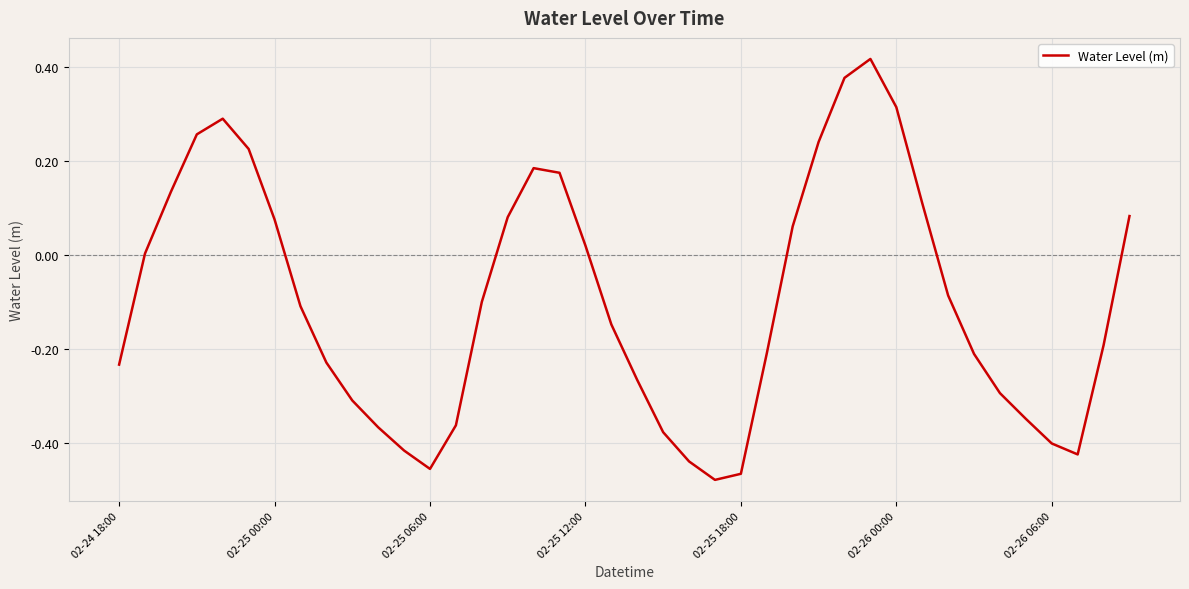

What is the difference between the maximum and minimum values?

0.9